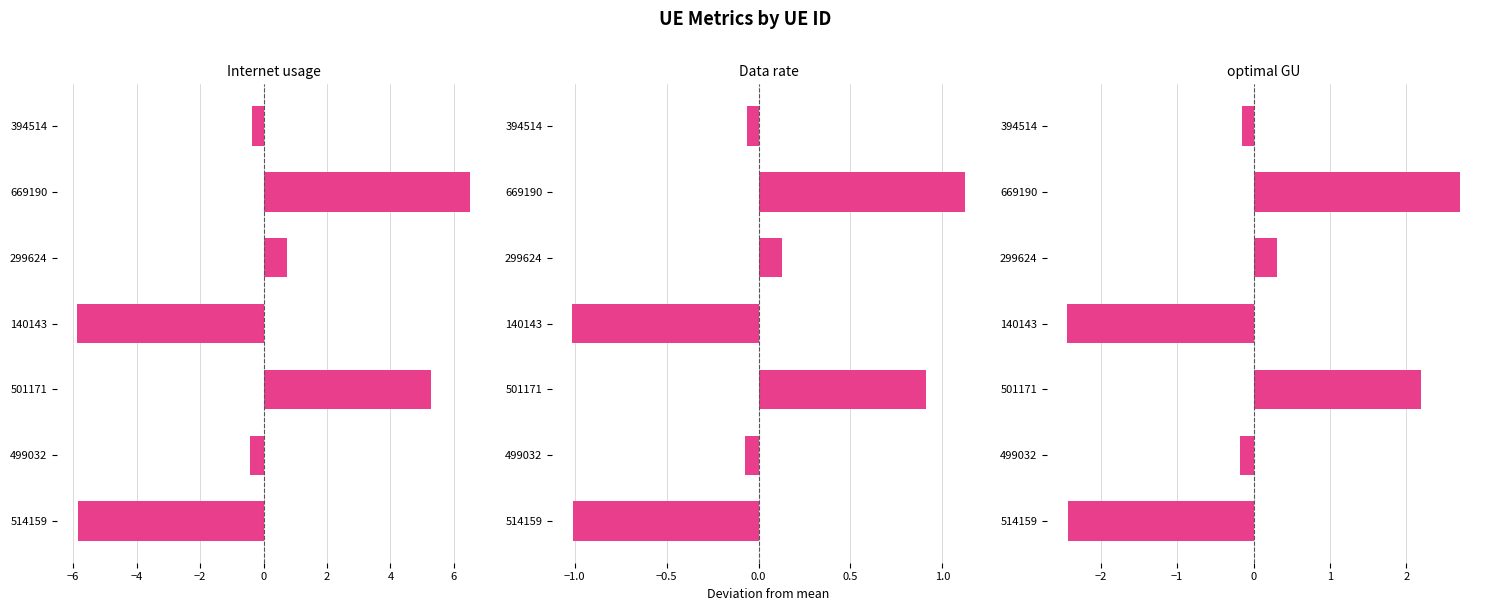

Which series has the widest spread of values?

Internet usage